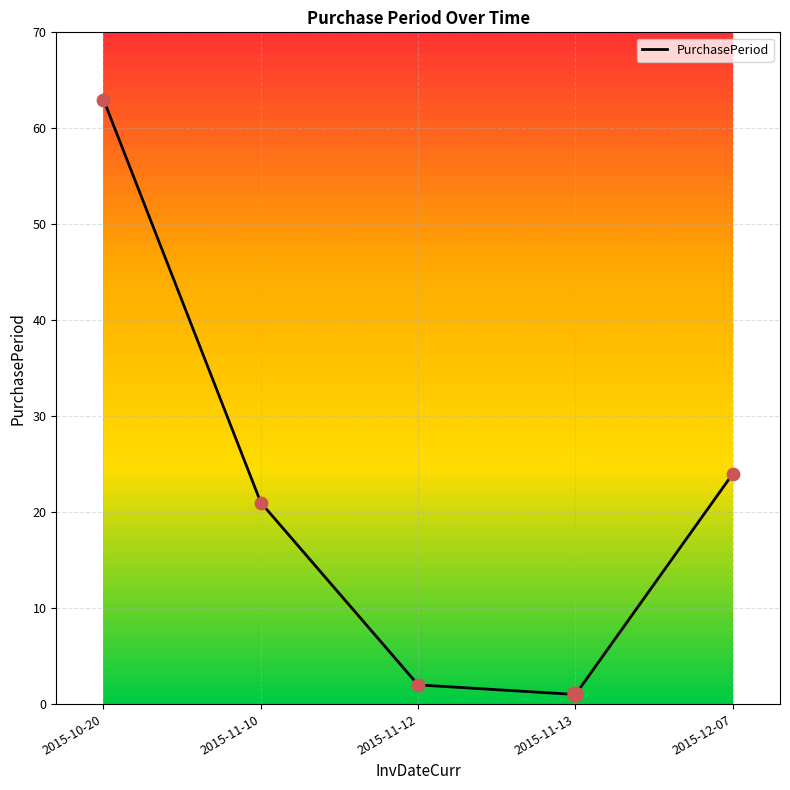

Between 2015-11-12 and 2015-11-13, which is larger?

2015-11-12